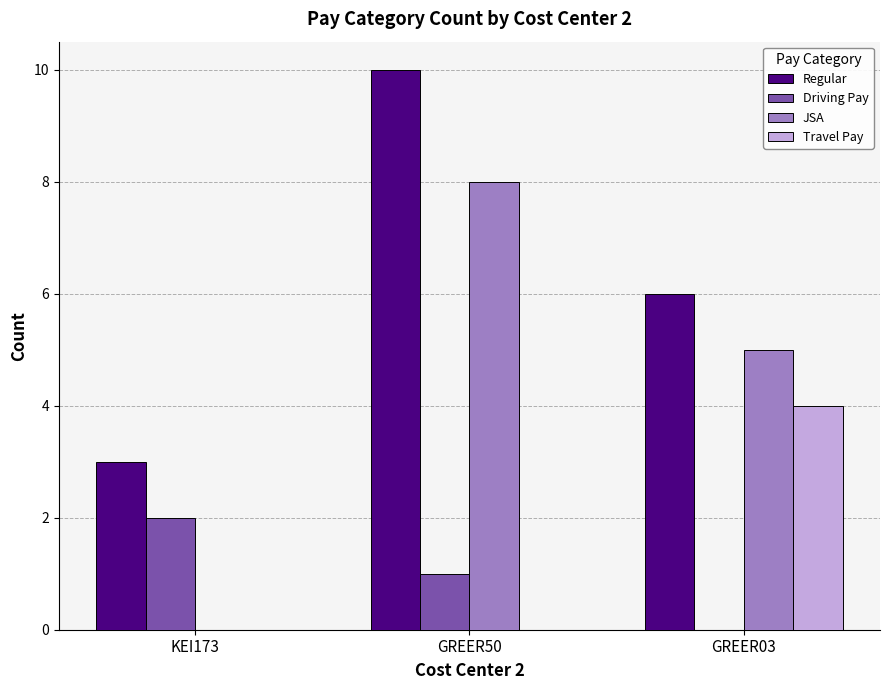

Reading left to right, what are all the values shown in this chart?

Regular: 3	10	6
Driving Pay: 2	1	0
JSA: 0	8	5
Travel Pay: 0	0	4